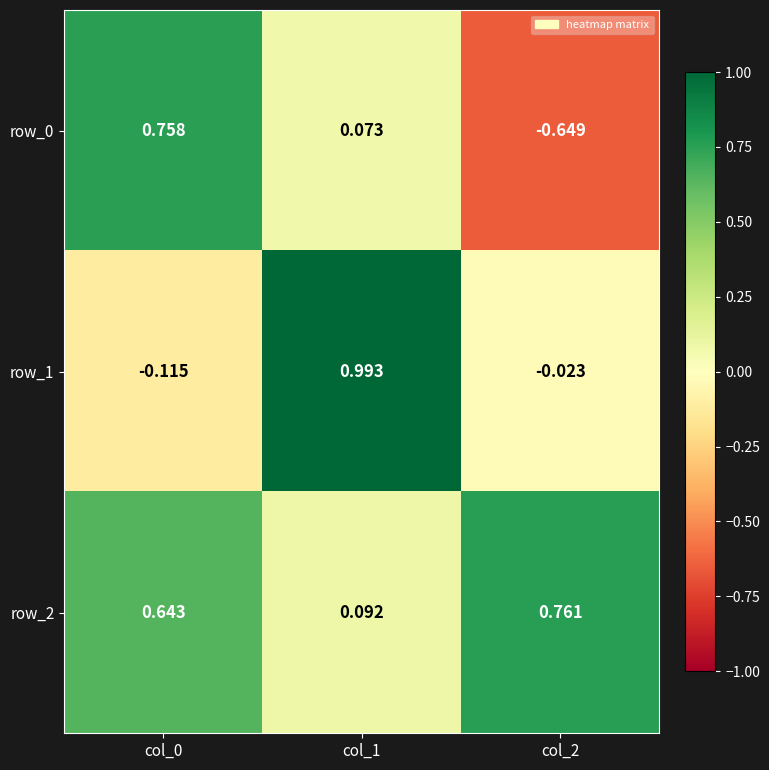

Is the value of row_2 at col_2 greater than the value of row_1 at col_2?

Yes